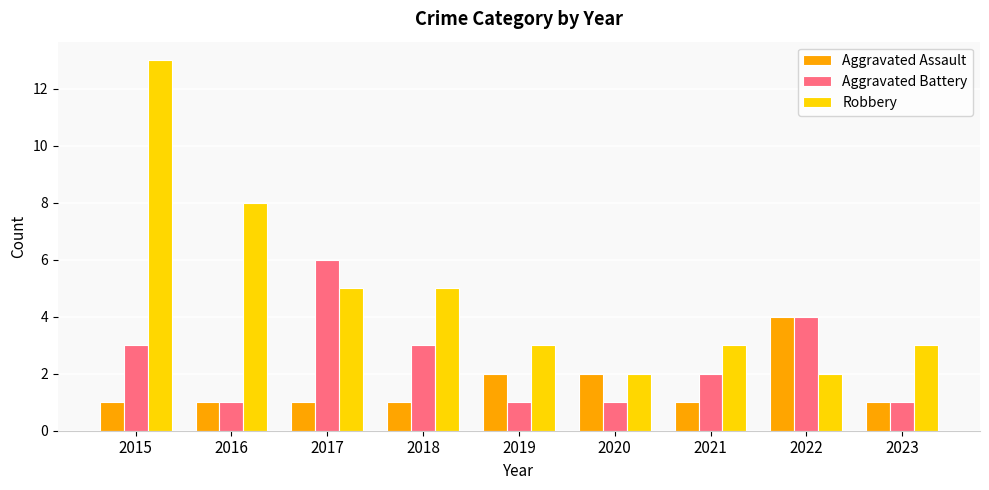

Is it true that Robbery equals 5 at 2018?

True